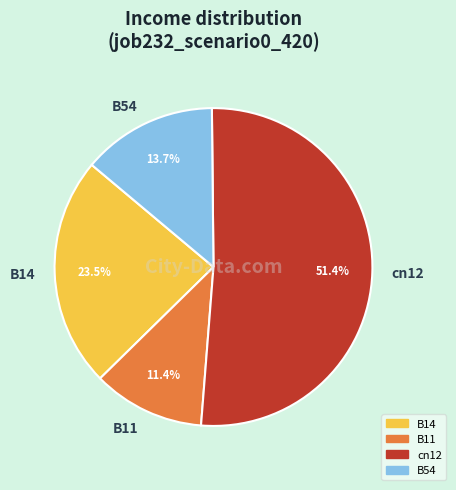

To the nearest percent, what is the difference between the B11 and cn12 slice percentages?

40%